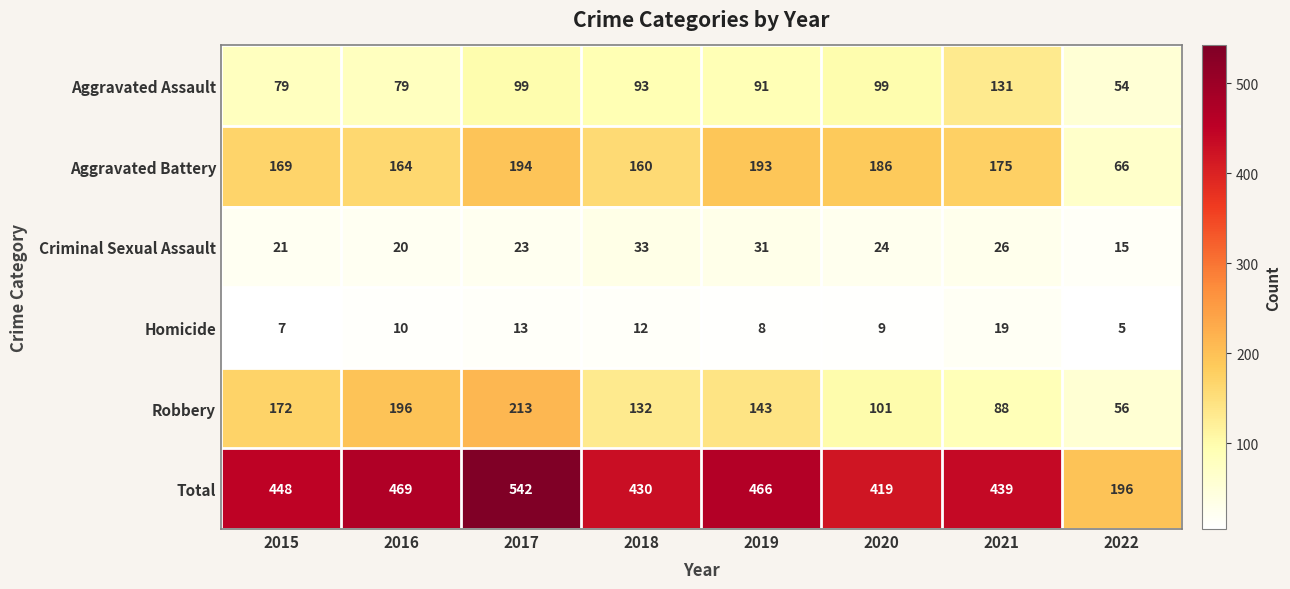

Read the Criminal Sexual Assault value at 2019, to the nearest 10.

30